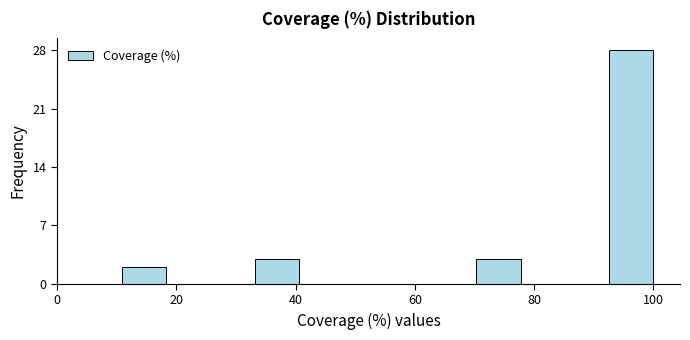

Around what value on the x-axis is the tallest bar? Give the approximate position of its centre, as read against the axis.

96